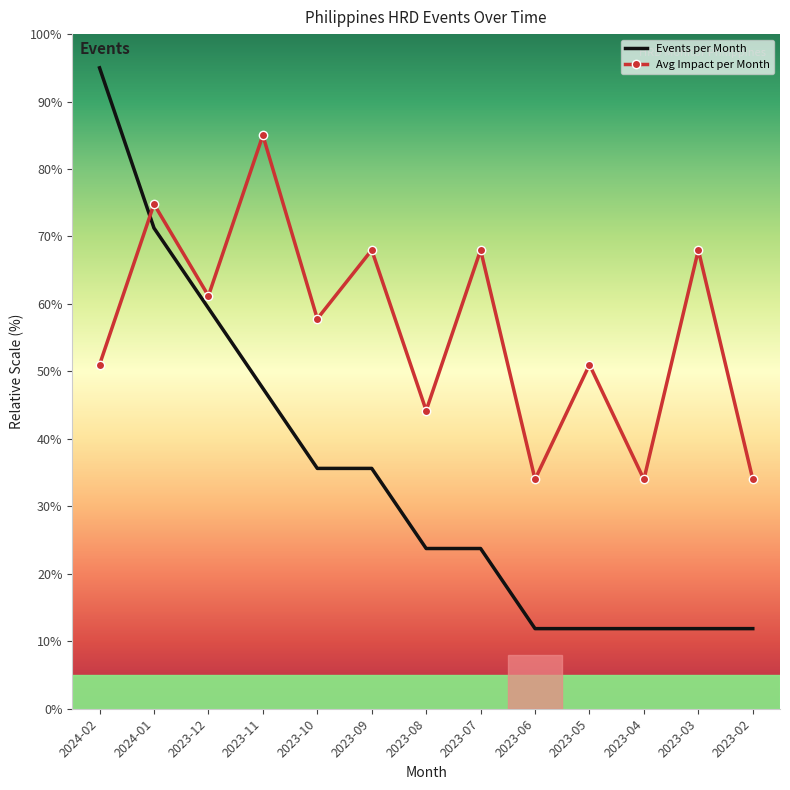

True or false: Avg Impact per Month has a value of 68.0 at 2023-03.

True